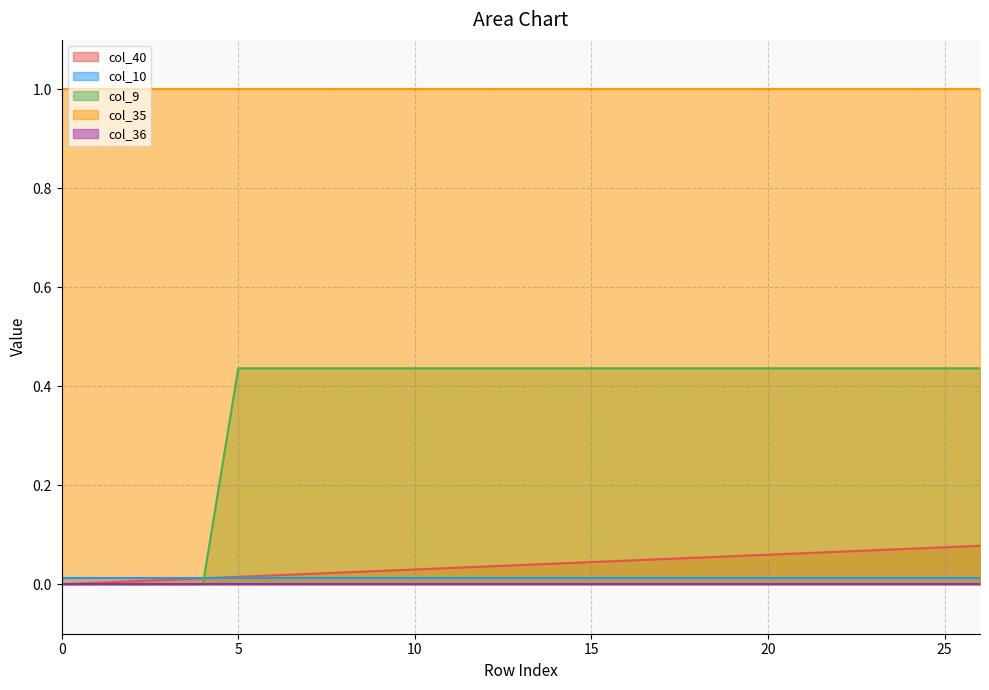

What is the sum of all col_35 values?

27.0